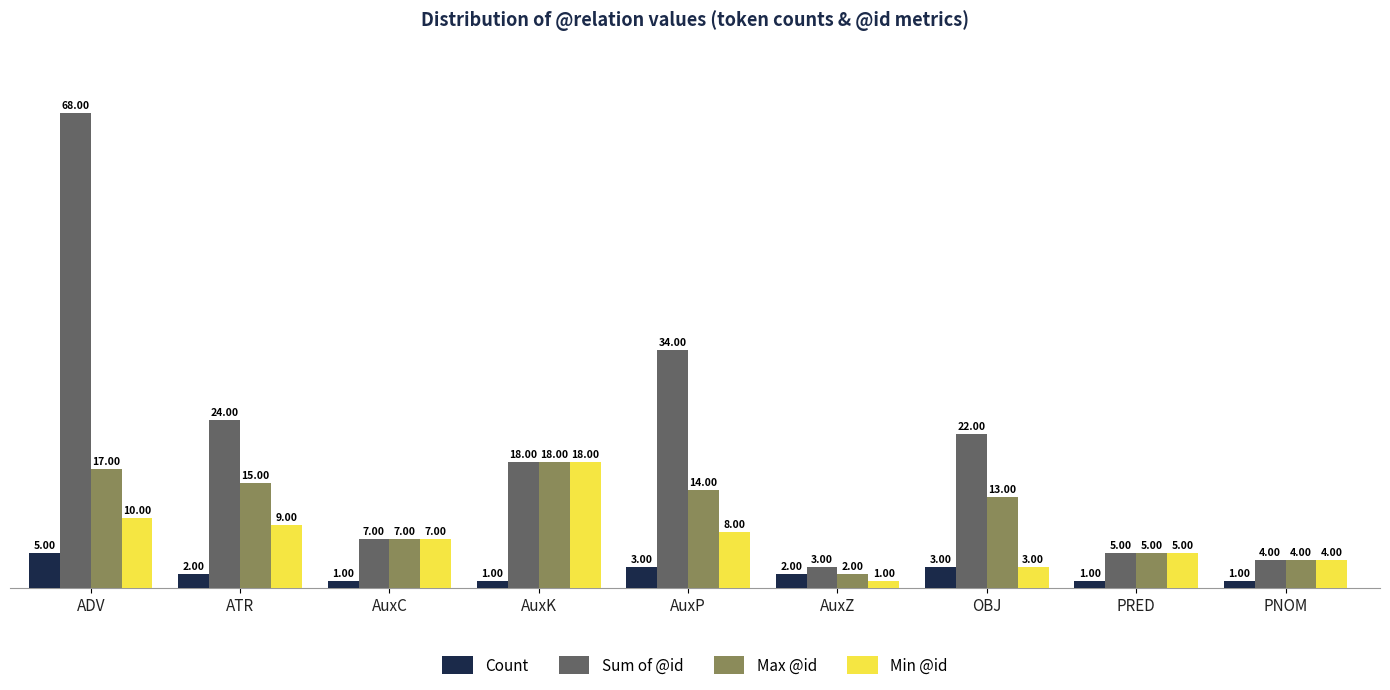

What position from the right is PNOM?

1